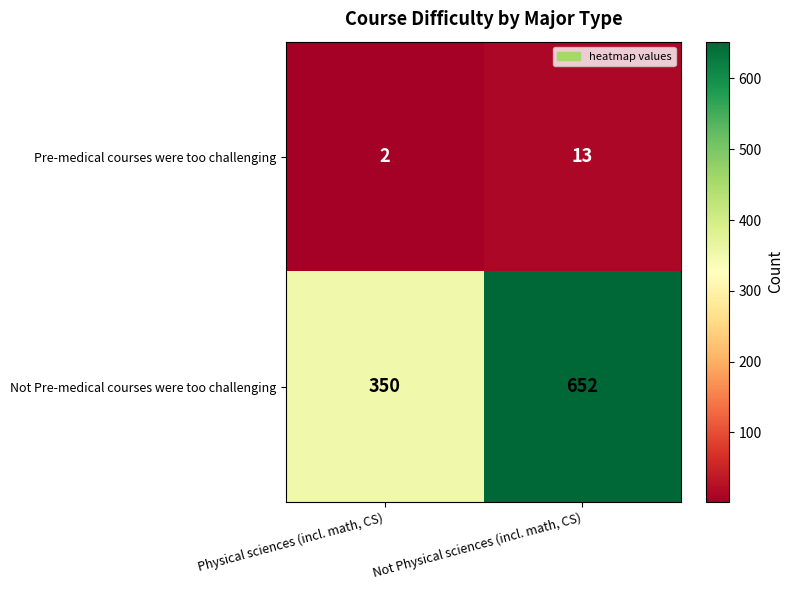

Which series has the largest total across all categories?

Not Pre-medical courses were too challenging